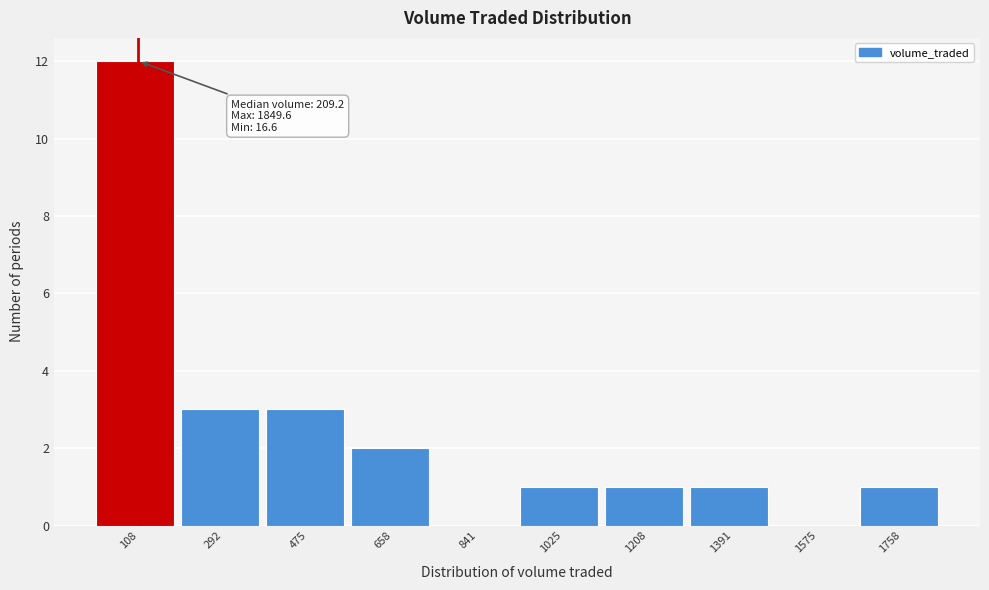

Which range on the x-axis has the tallest bar?

20 to 200